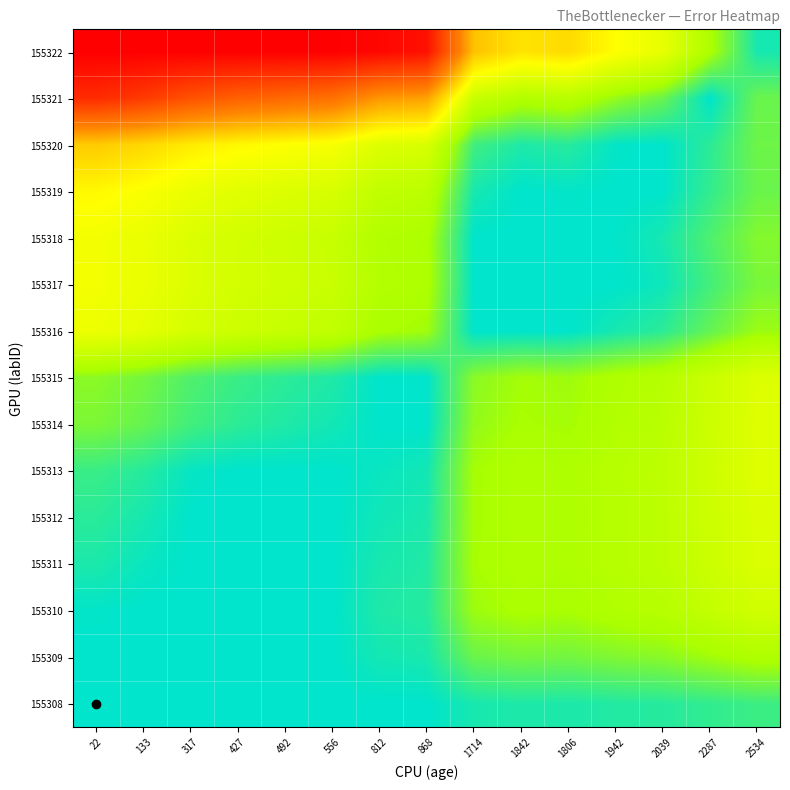

At which category is the sum across all series the highest?

22